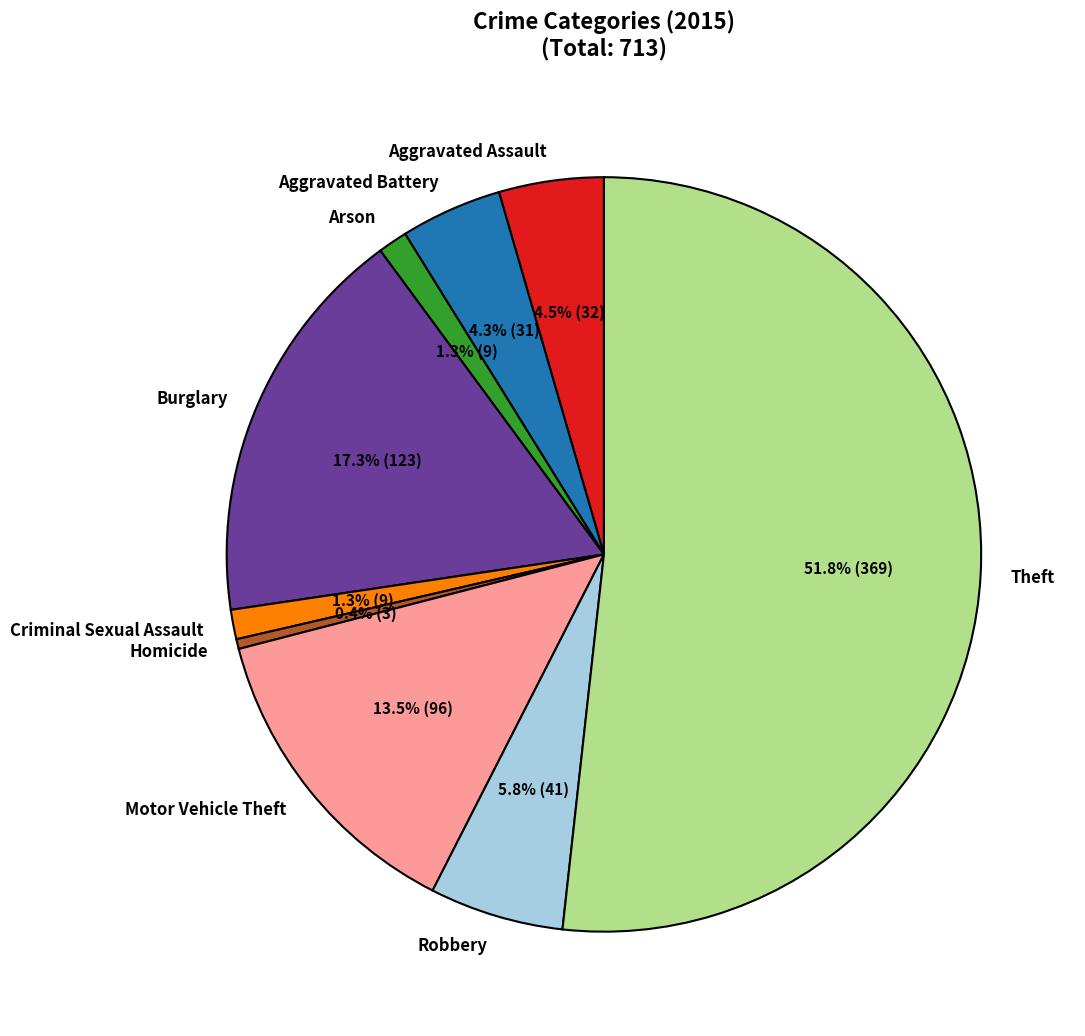

To the nearest percent, what is the combined percentage of Burglary and Arson?

19%